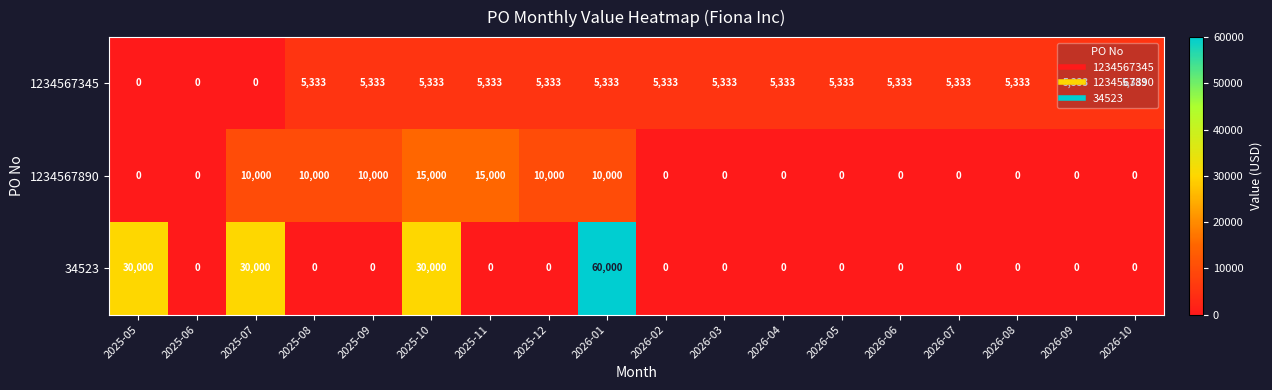

At how many categories does at least one series exceed 21635?

4